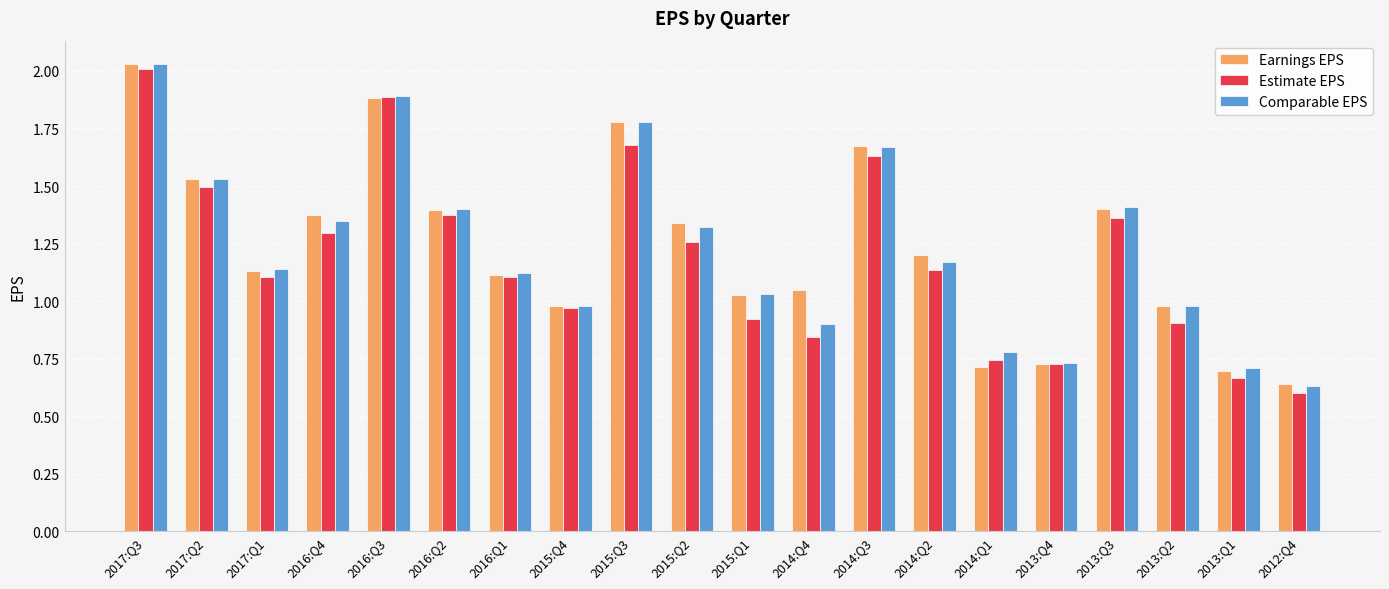

At which category is the sum across all series the highest?

2017:Q3